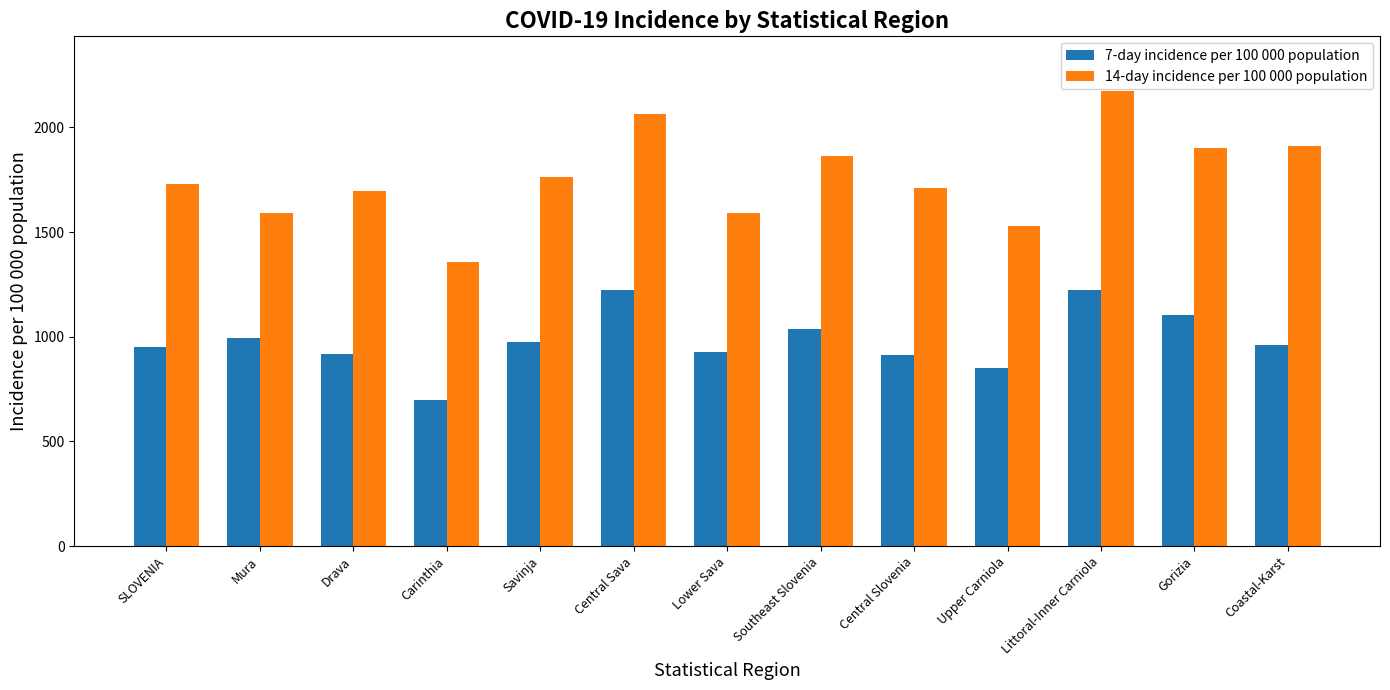

What is the difference between the second highest and minimum values in the 14-day incidence per 100 000 population series?

708.6